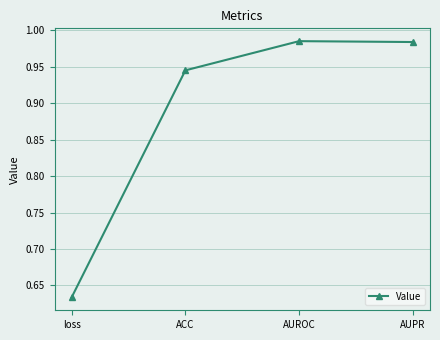

What is the label of the 3rd point from the right?

ACC